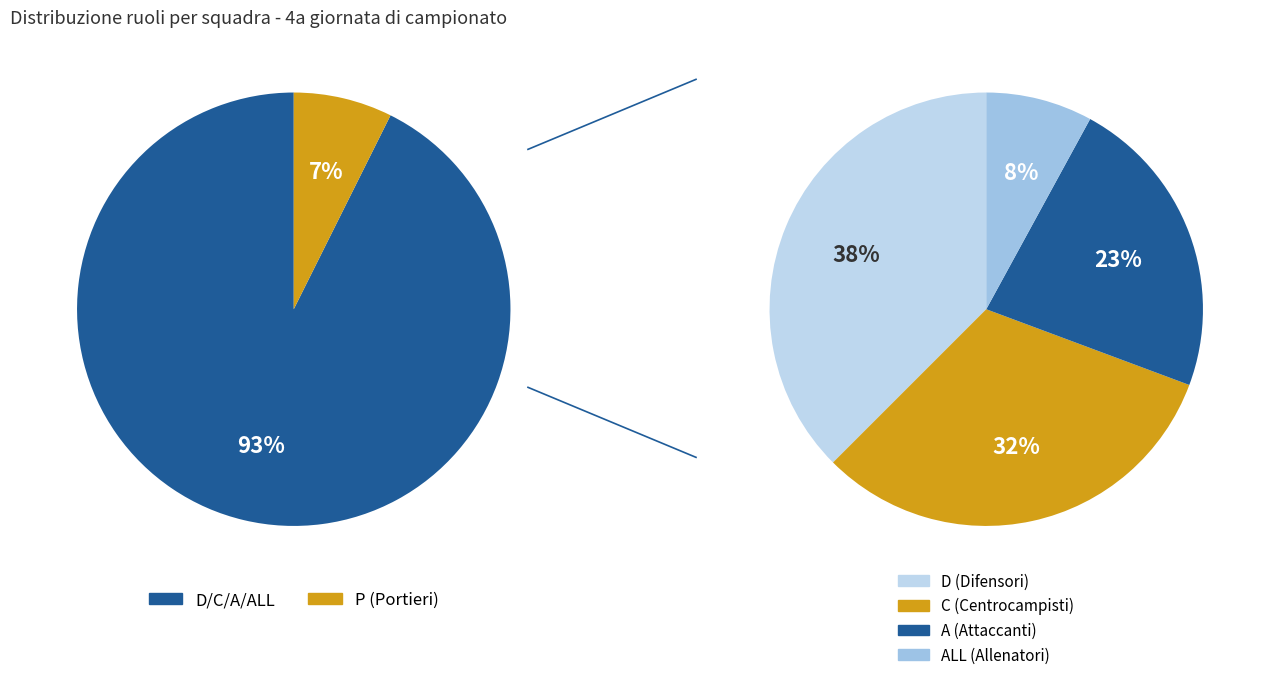

To the nearest percent, what percentage of the pie is A?

21%